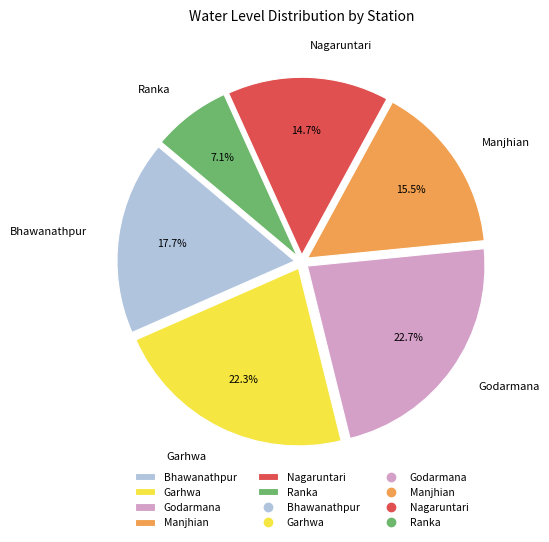

Does Manjhian represent more than half of the total?

No